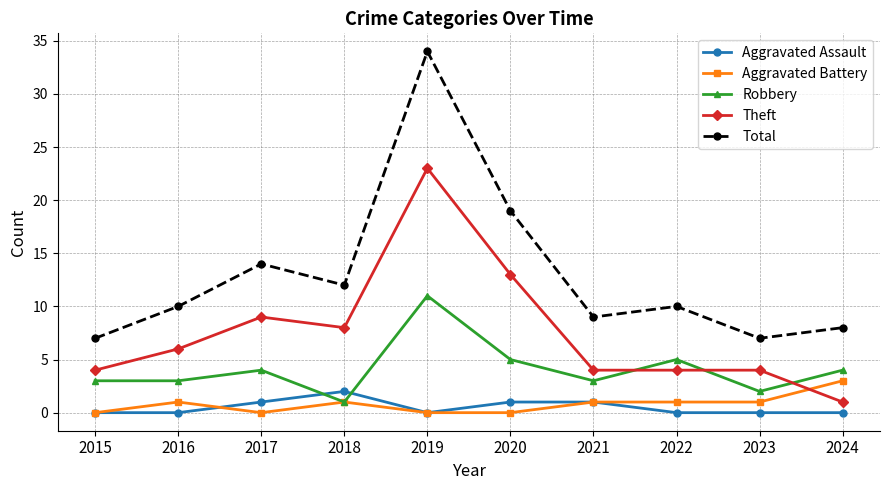

The value of Theft at 2015 is 2. True or false?

False